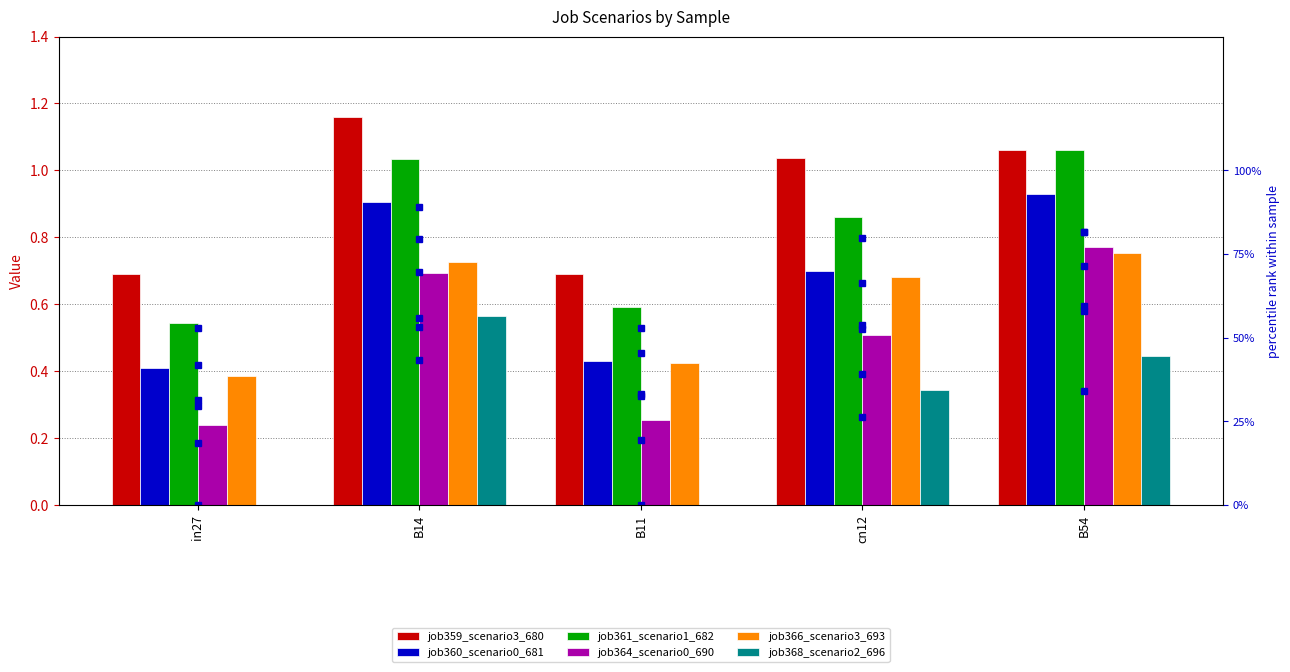

Which series changed the most between B14 and cn12?

job368_scenario2_696